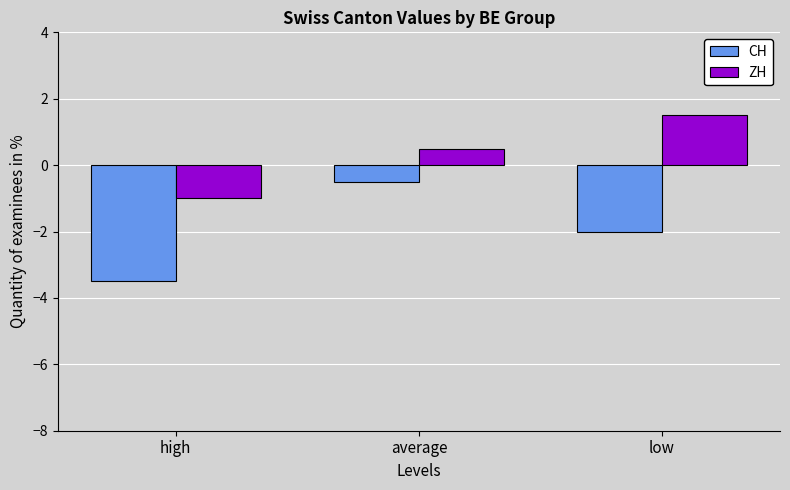

What value does the CH series have at high?

-3.5